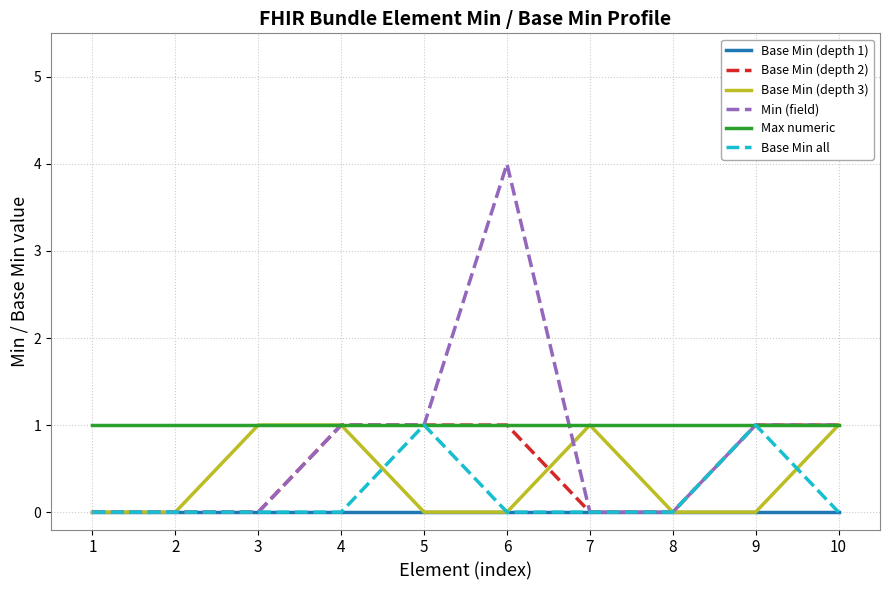

True or false: Base Min all has a value of 0 at 3.

True